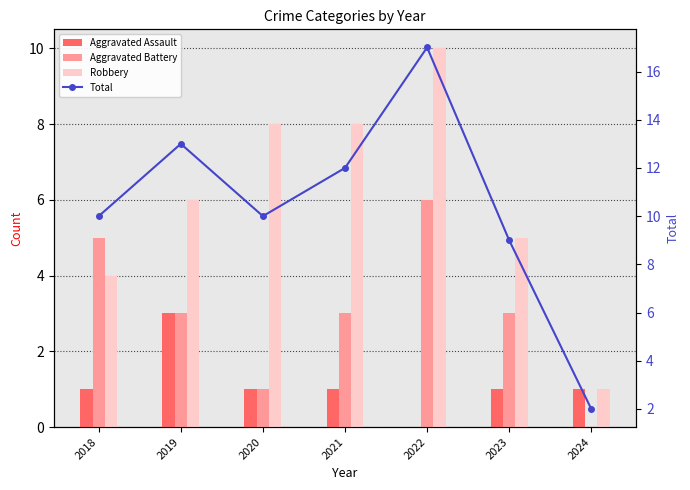

Rank the series by their maximum value, from highest to lowest.

Total, Robbery, Aggravated Battery, Aggravated Assault